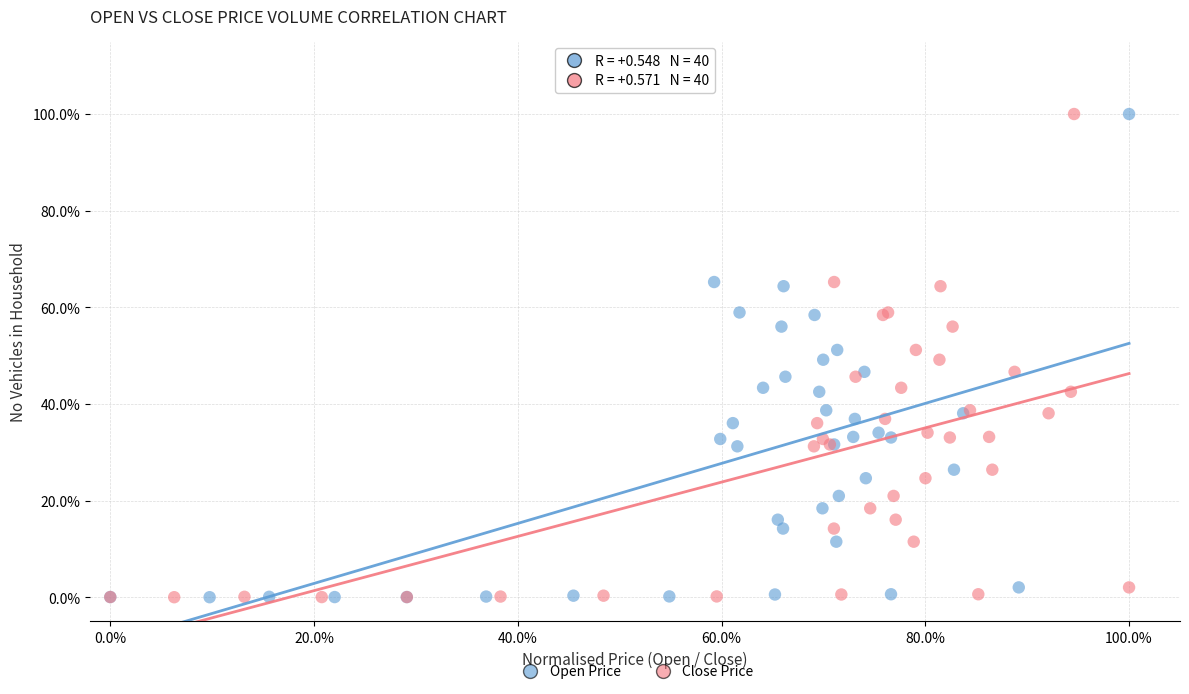

What are all the series names shown in the legend?

Open Price, Close Price